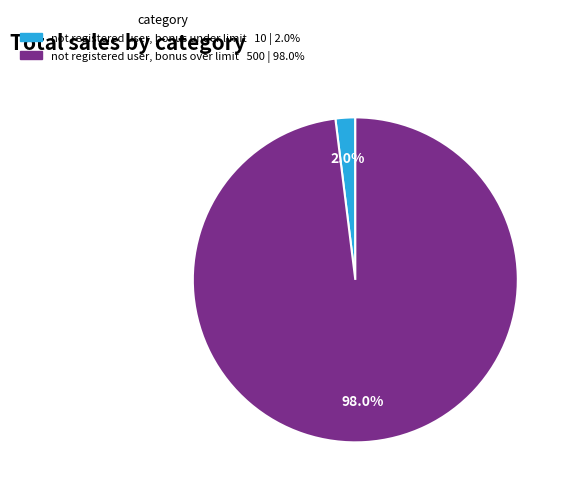

What percentage is the not registered user, bonus over limit slice, to the nearest percent?

98%